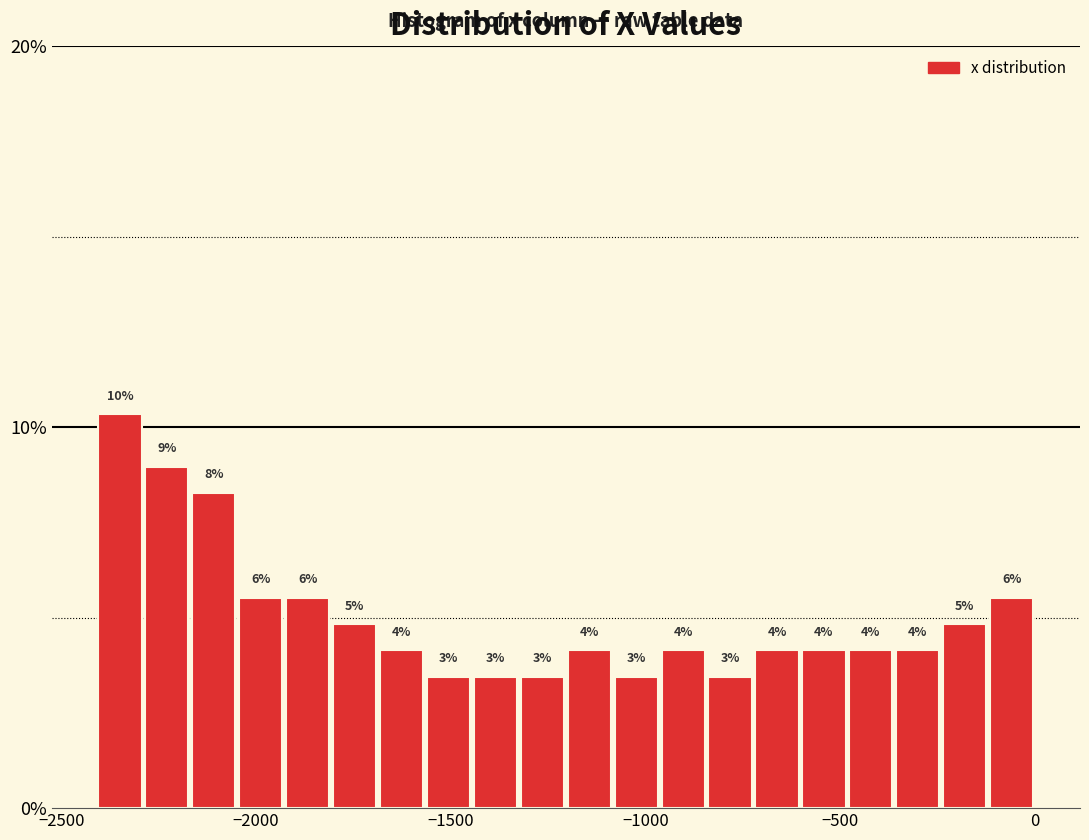

Read against the x-axis, roughly where is the centre of the tallest bar?

-2350